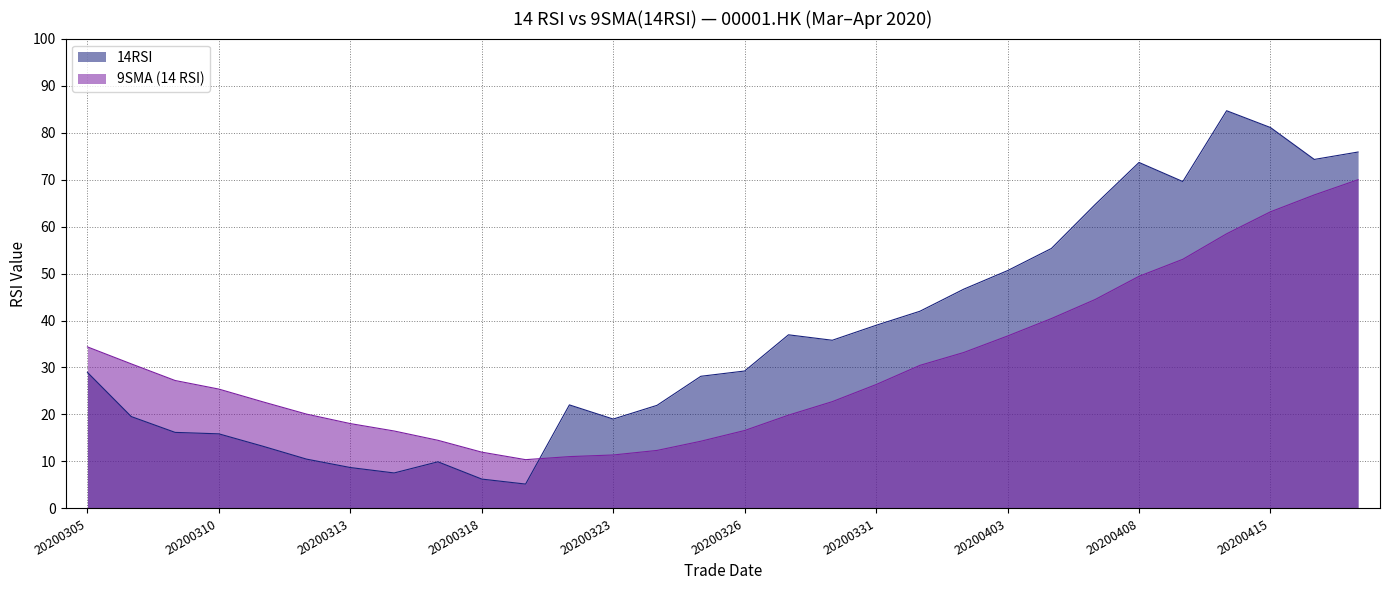

What is the value of the 9SMA (14 RSI) point at the 16th from the left?

16.6